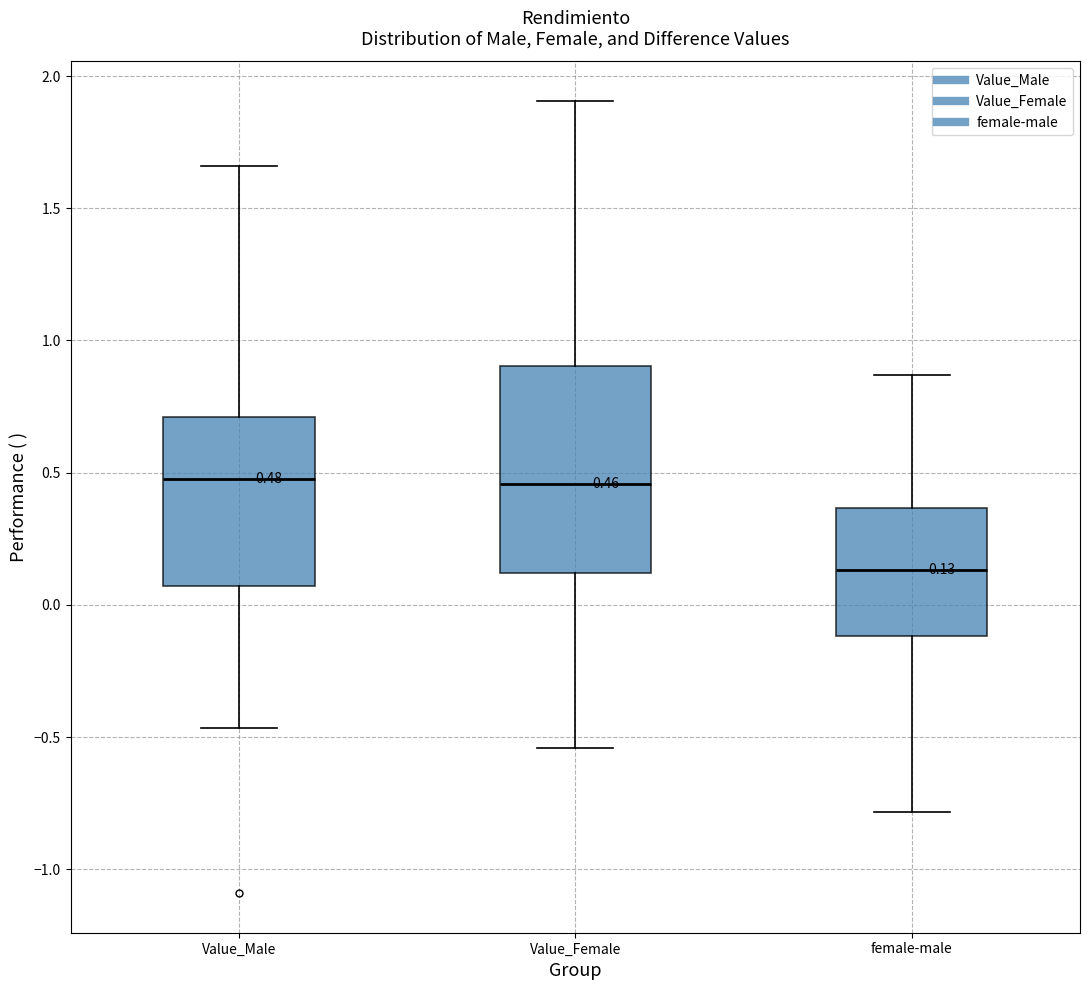

Which box is the tallest, from its lower edge to its upper edge?

Value_Female